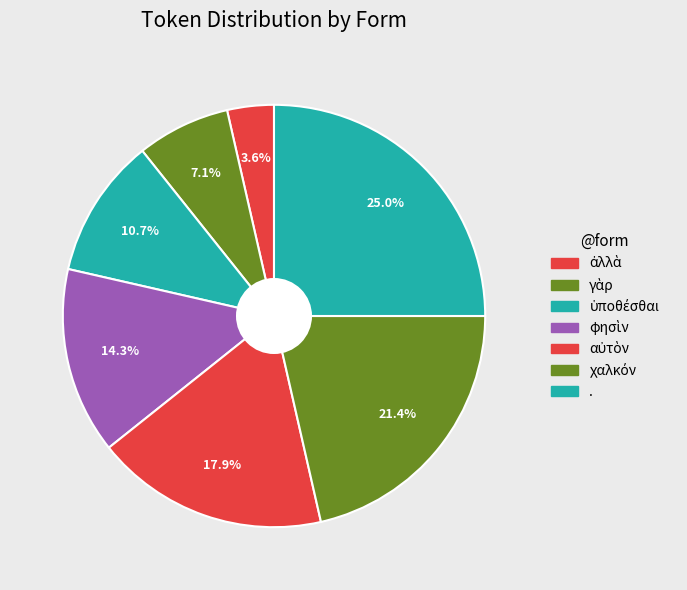

Is there a majority slice in this chart?

No